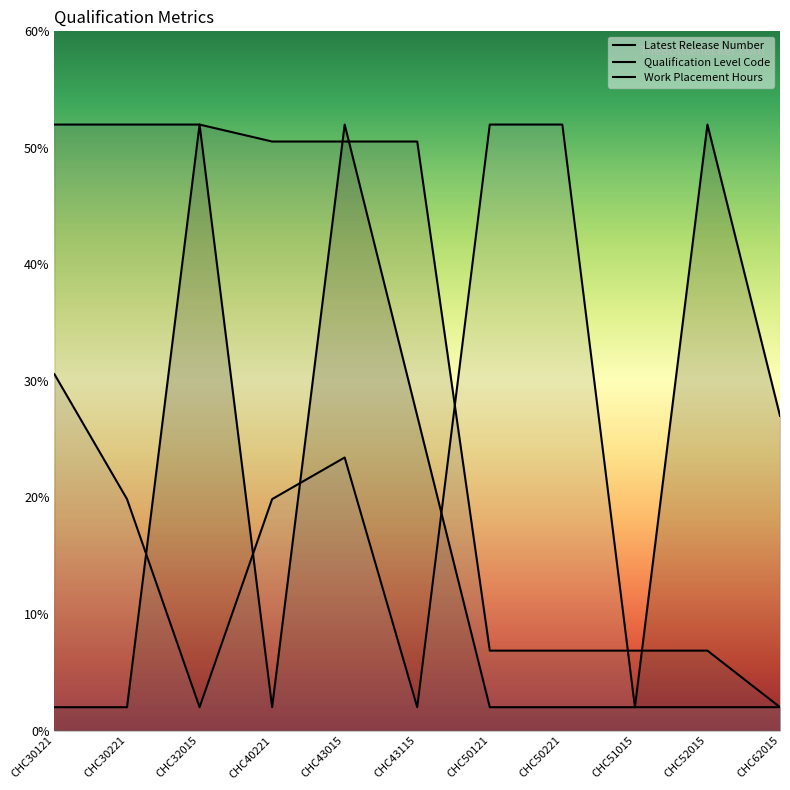

What is the sum of all Latest Release Number values?

2220.0